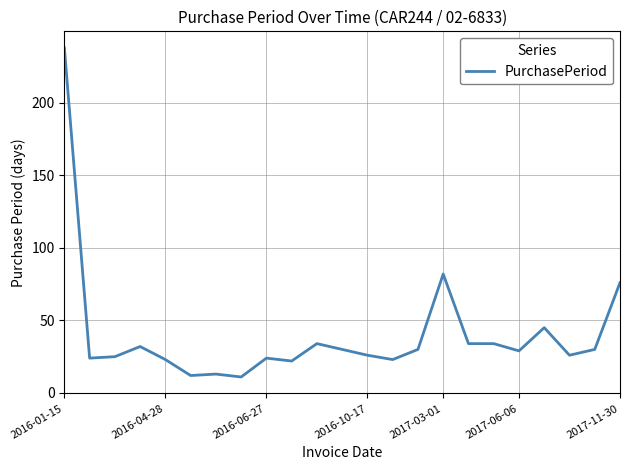

What is the difference between the maximum and minimum values?

227